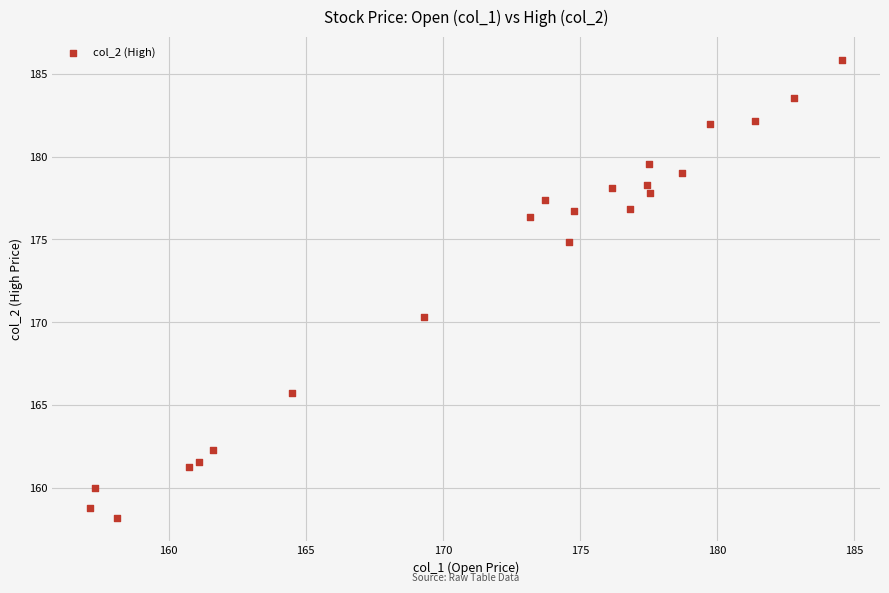

What is the range of X values (max minus min)?

27.5